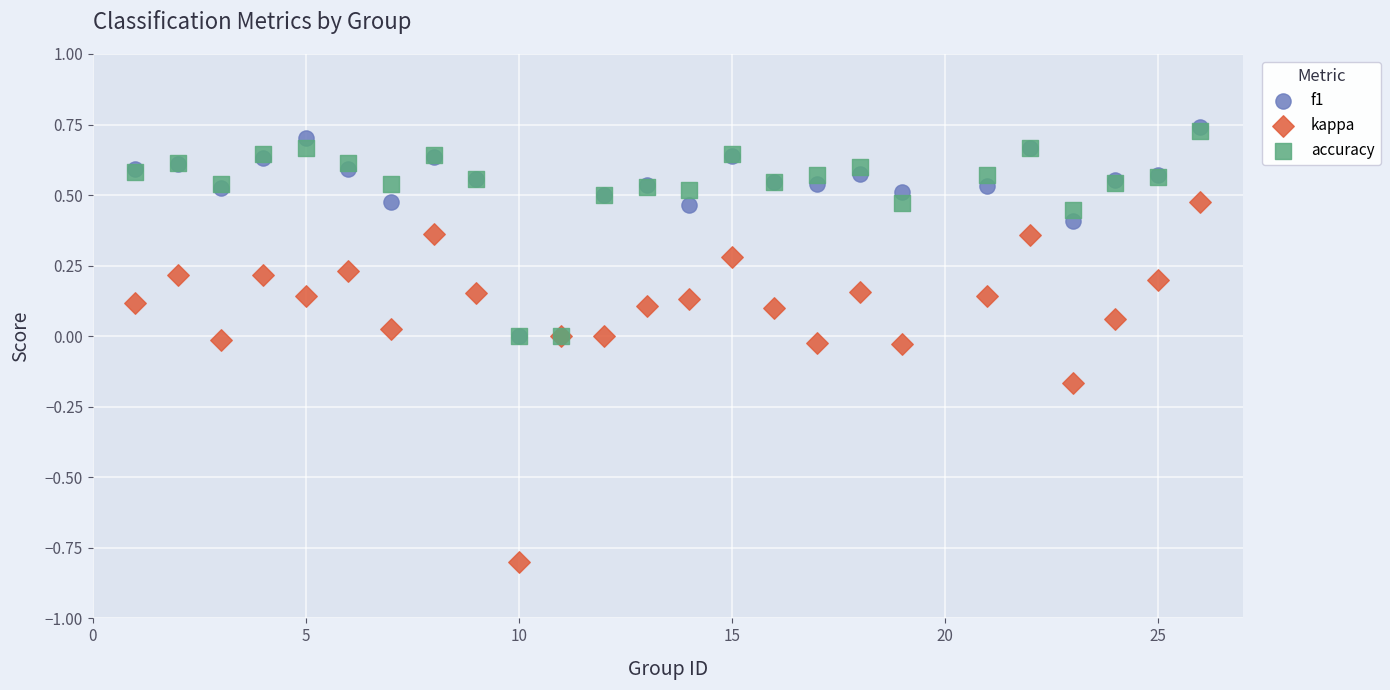

What are all the series names shown in the legend?

f1, kappa, accuracy